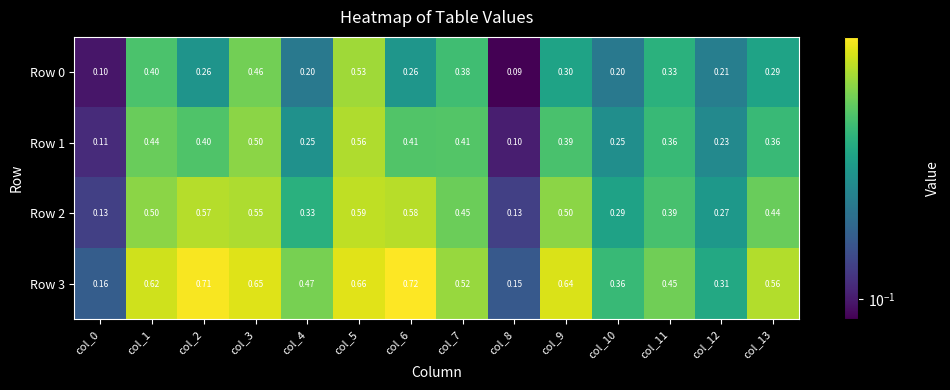

Reading left to right, transcribe all the data shown in this chart.

Row 0: col_0=0.1	col_1=0.4	col_2=0.3	col_3=0.5	col_4=0.2	col_5=0.5	col_6=0.3	col_7=0.4	col_8=0.1	col_9=0.3	col_10=0.2	col_11=0.3	col_12=0.2	col_13=0.3
Row 1: col_0=0.1	col_1=0.4	col_2=0.4	col_3=0.5	col_4=0.2	col_5=0.6	col_6=0.4	col_7=0.4	col_8=0.1	col_9=0.4	col_10=0.2	col_11=0.4	col_12=0.2	col_13=0.4
Row 2: col_0=0.1	col_1=0.5	col_2=0.6	col_3=0.6	col_4=0.3	col_5=0.6	col_6=0.6	col_7=0.5	col_8=0.1	col_9=0.5	col_10=0.3	col_11=0.4	col_12=0.3	col_13=0.4
Row 3: col_0=0.2	col_1=0.6	col_2=0.7	col_3=0.7	col_4=0.5	col_5=0.7	col_6=0.7	col_7=0.5	col_8=0.1	col_9=0.6	col_10=0.4	col_11=0.5	col_12=0.3	col_13=0.6